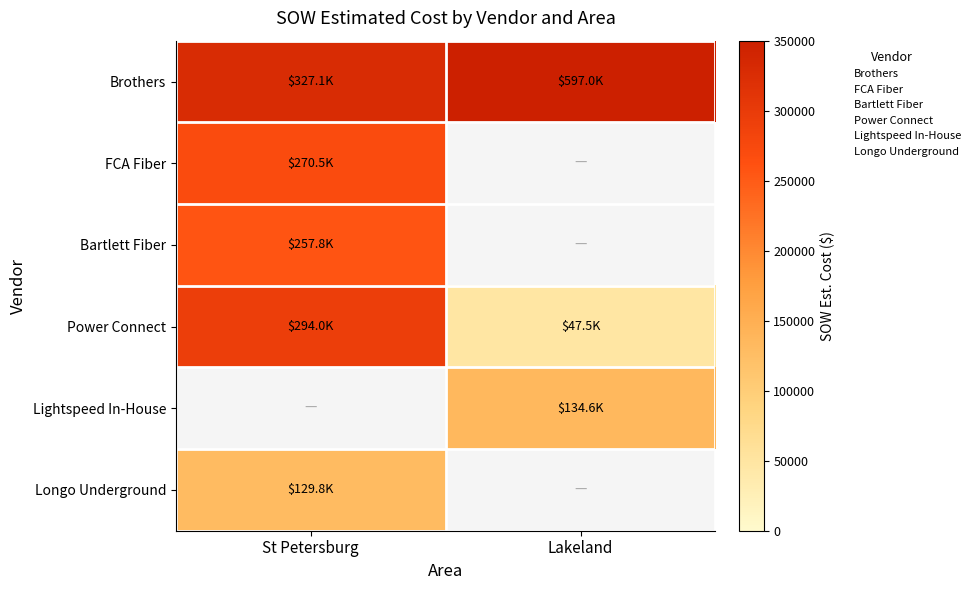

Between St Petersburg and Lakeland, which series saw the biggest shift?

Brothers